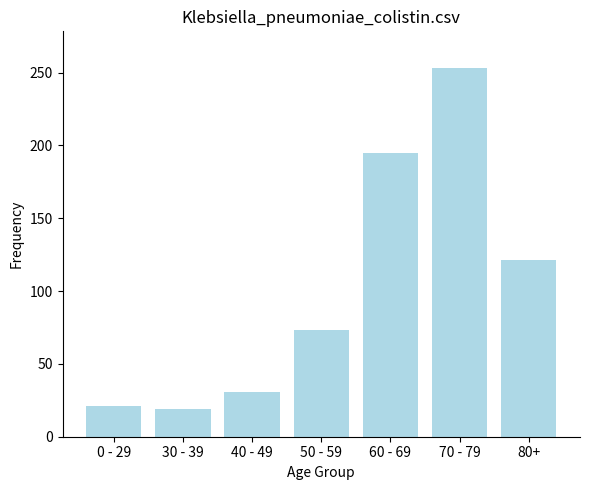

What is the value of the 3rd bar from the left?

31